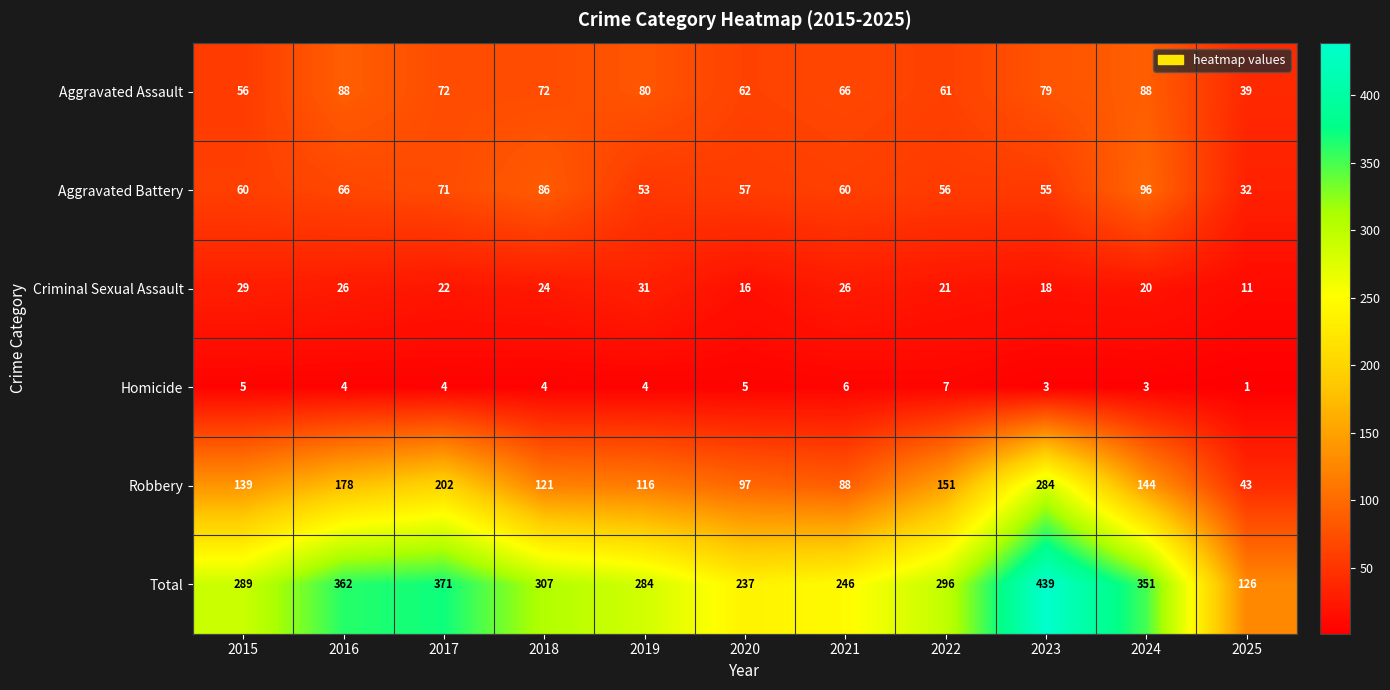

Is the value of Robbery at 2016 greater than the value of Aggravated Assault at 2021?

Yes